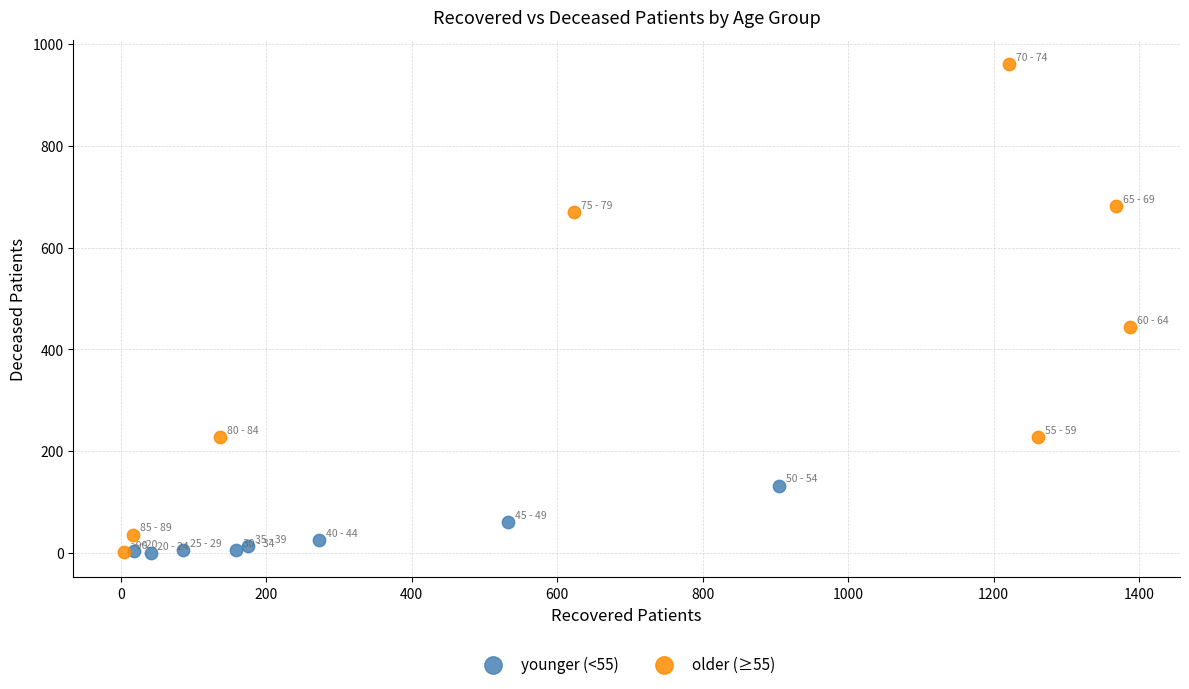

Which series reaches the maximum Y coordinate?

older (≥55)